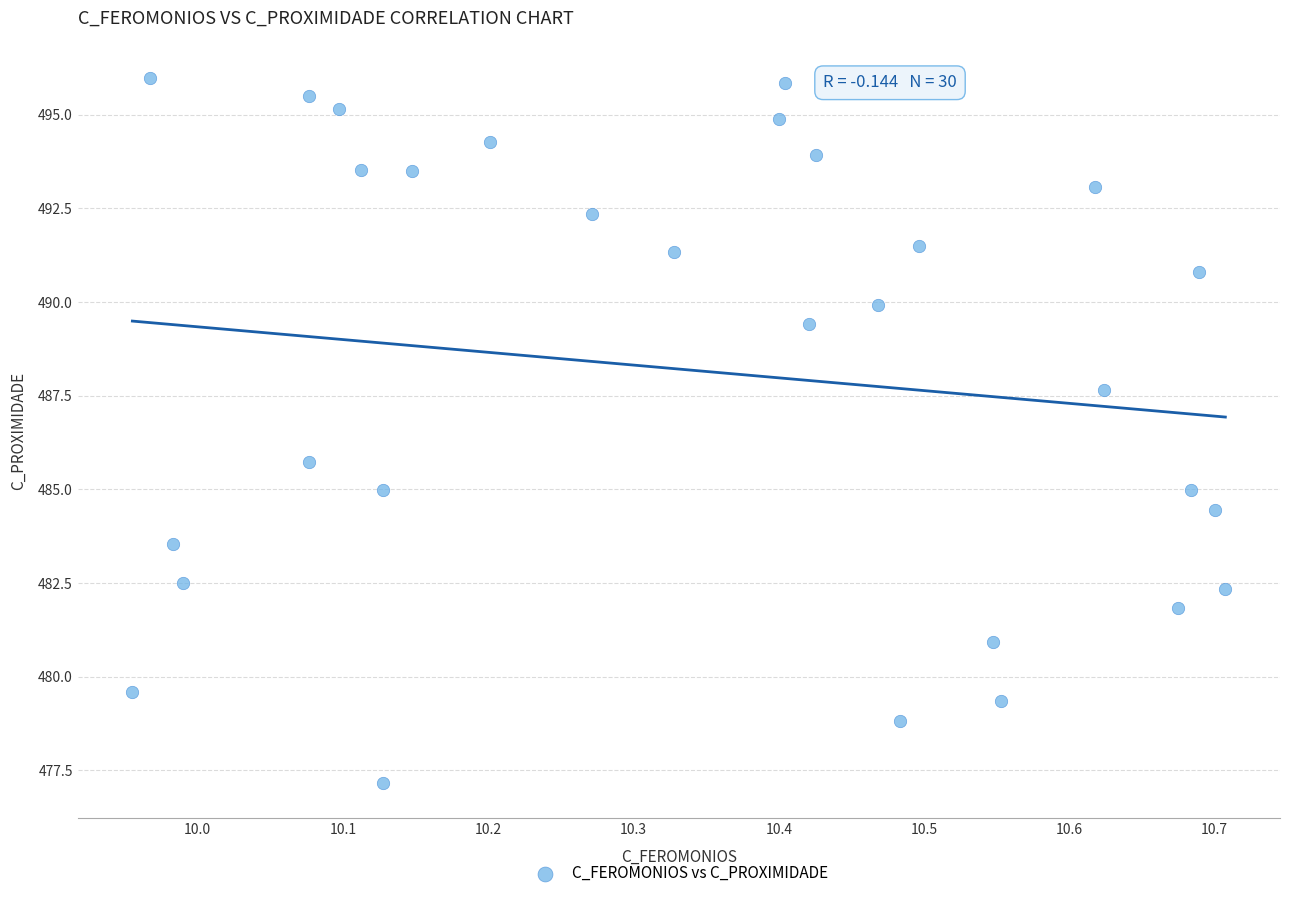

What Y value in the scatter plot is closest to 486?

485.7